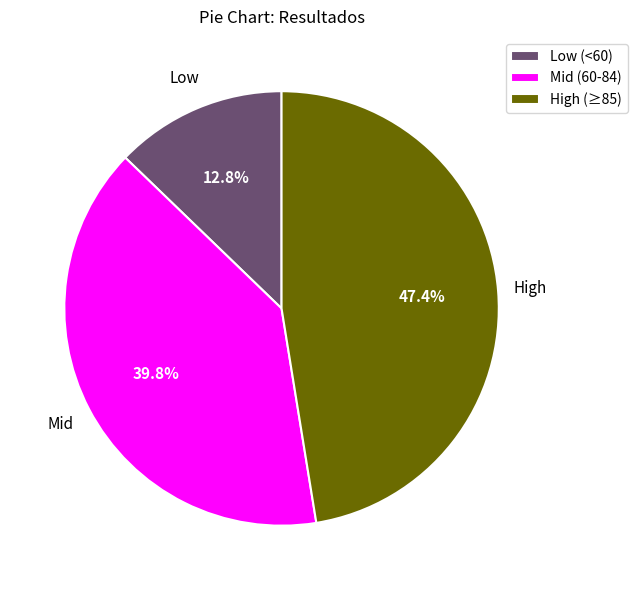

Does any single category account for the majority?

No